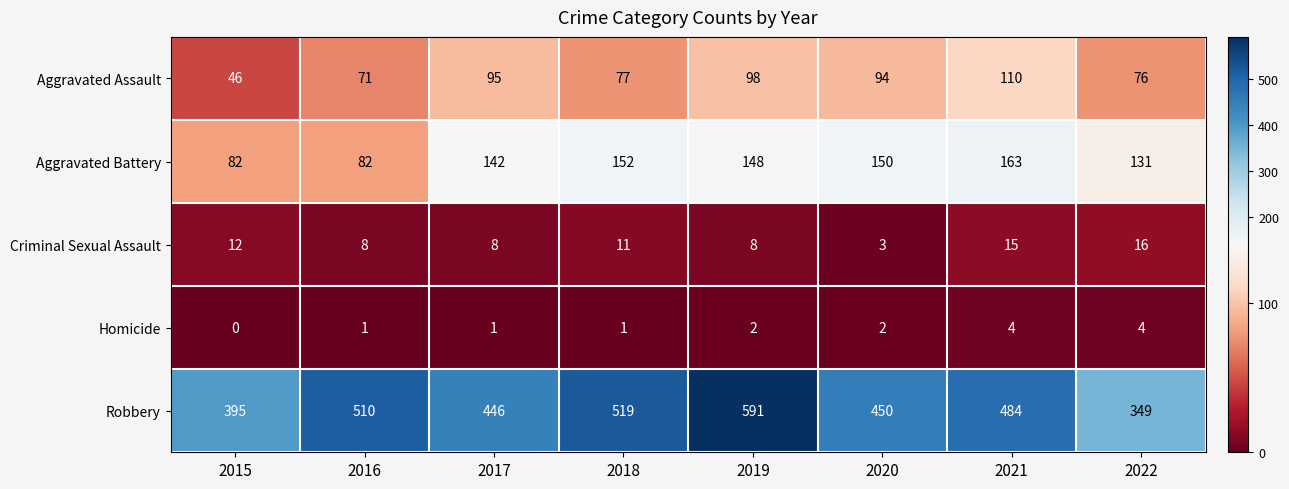

At which category is the sum across all series the highest?

2019